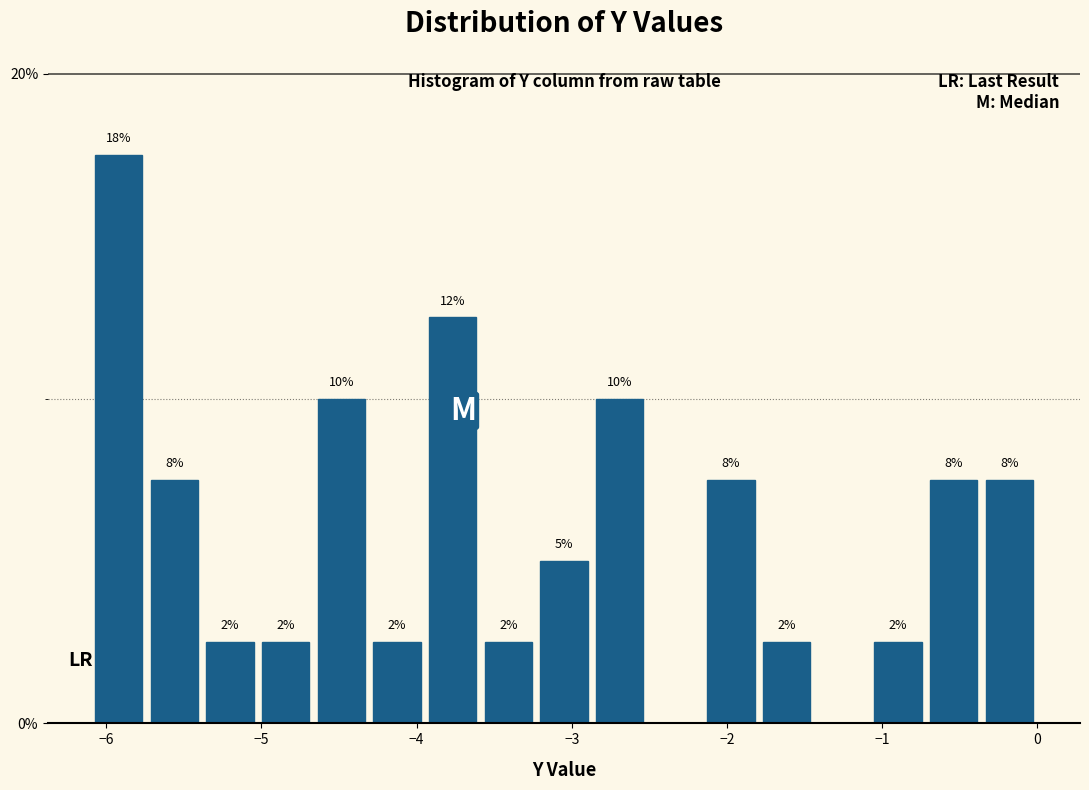

Around what value on the x-axis is the tallest bar? Give the approximate position of its centre, as read against the axis.

-5.9